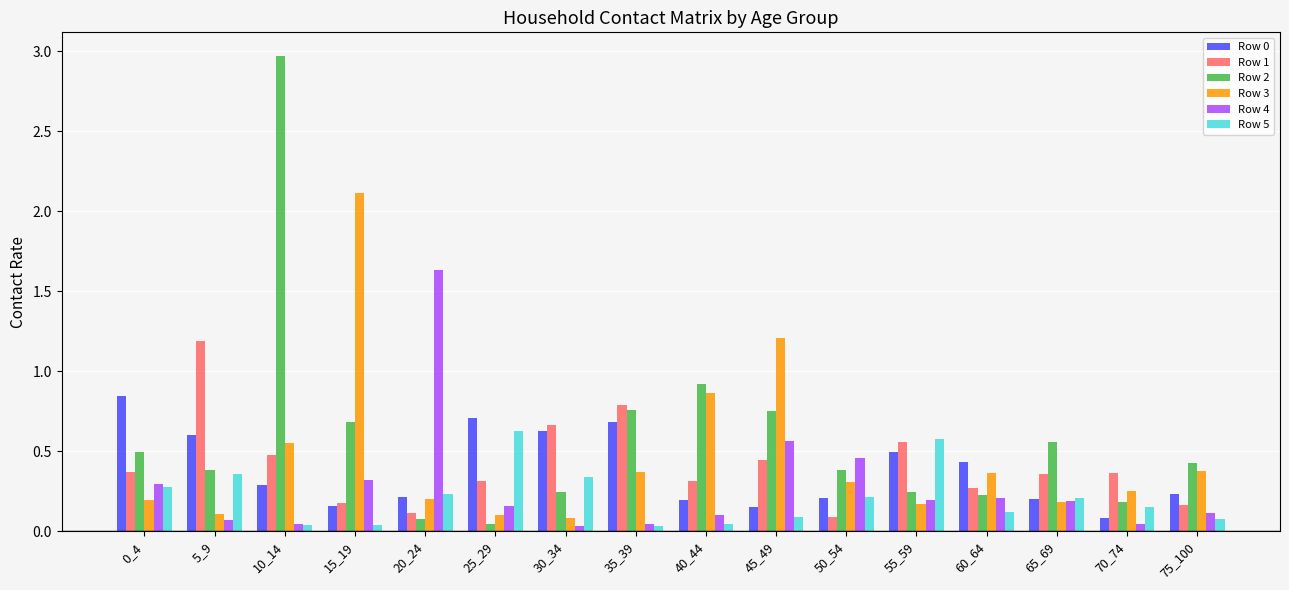

What is the highest value of the Row 1 series?

1.2